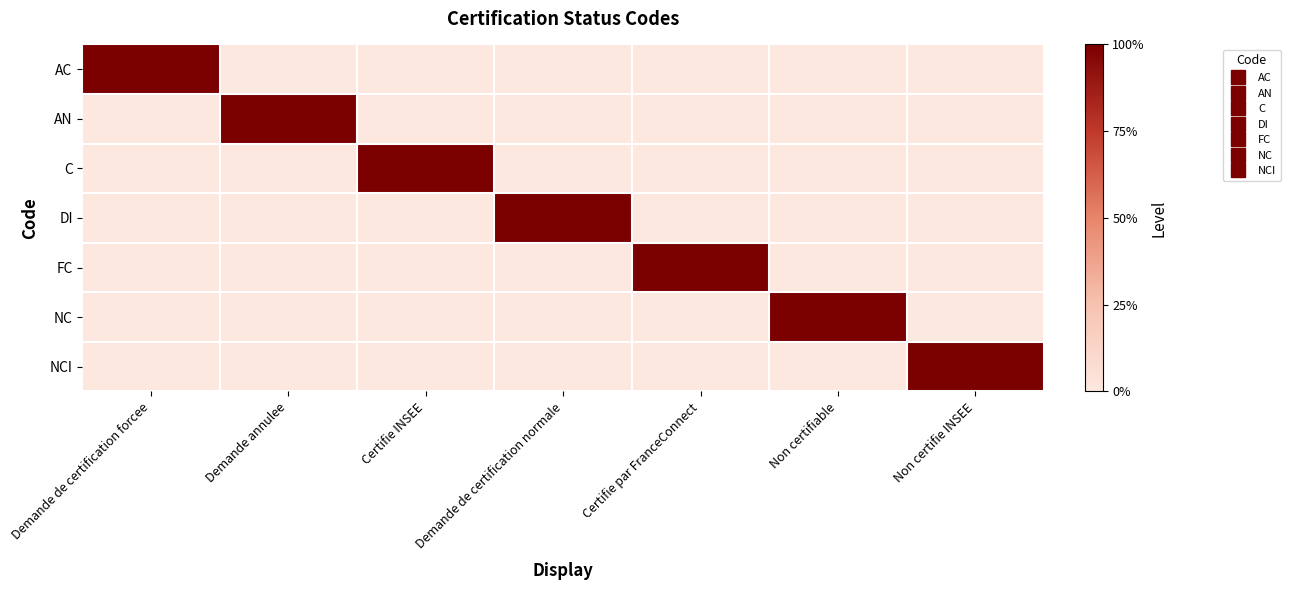

Reading left to right, extract all data points from this chart.

AC: Demande de certification forcee=1	Demande annulee=0	Certifie INSEE=0	Demande de certification normale=0	Certifie par FranceConnect=0	Non certifiable=0	Non certifie INSEE=0
AN: Demande de certification forcee=0	Demande annulee=1	Certifie INSEE=0	Demande de certification normale=0	Certifie par FranceConnect=0	Non certifiable=0	Non certifie INSEE=0
C: Demande de certification forcee=0	Demande annulee=0	Certifie INSEE=1	Demande de certification normale=0	Certifie par FranceConnect=0	Non certifiable=0	Non certifie INSEE=0
DI: Demande de certification forcee=0	Demande annulee=0	Certifie INSEE=0	Demande de certification normale=1	Certifie par FranceConnect=0	Non certifiable=0	Non certifie INSEE=0
FC: Demande de certification forcee=0	Demande annulee=0	Certifie INSEE=0	Demande de certification normale=0	Certifie par FranceConnect=1	Non certifiable=0	Non certifie INSEE=0
NC: Demande de certification forcee=0	Demande annulee=0	Certifie INSEE=0	Demande de certification normale=0	Certifie par FranceConnect=0	Non certifiable=1	Non certifie INSEE=0
NCI: Demande de certification forcee=0	Demande annulee=0	Certifie INSEE=0	Demande de certification normale=0	Certifie par FranceConnect=0	Non certifiable=0	Non certifie INSEE=1